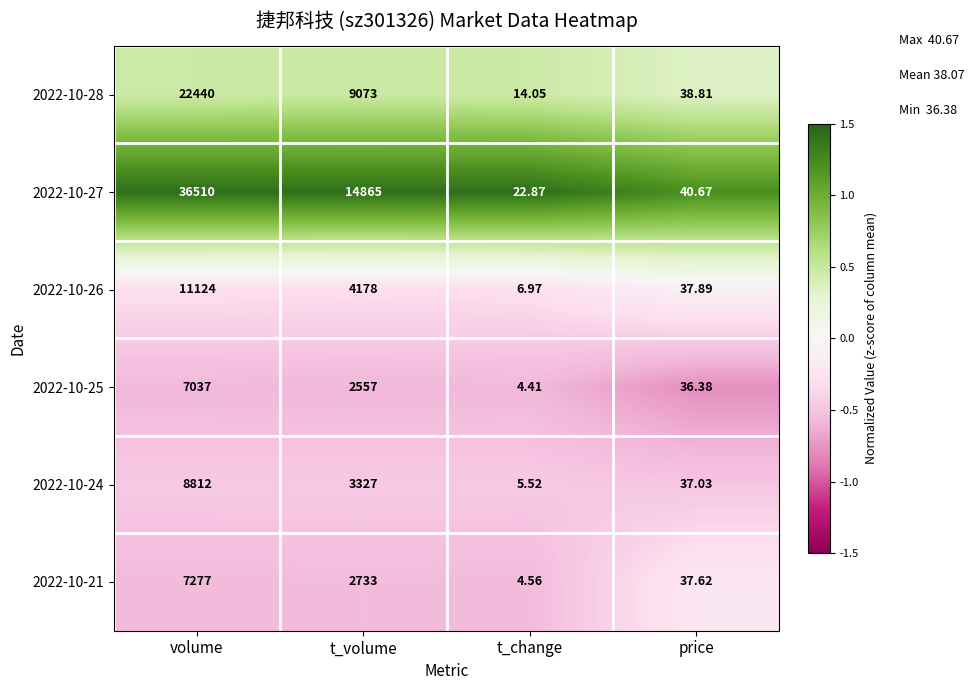

How many data points does each series have?

4